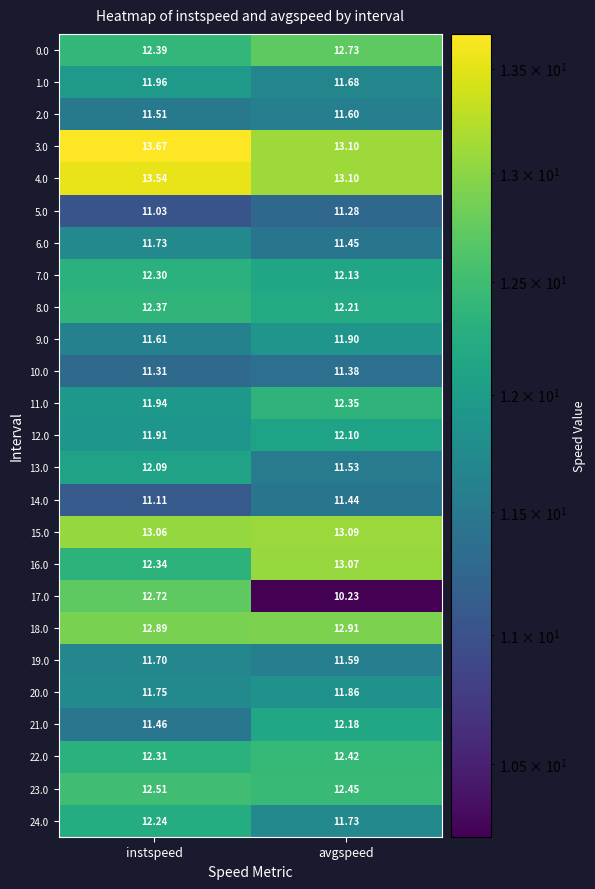

At which category is the sum across all series the highest?

instspeed